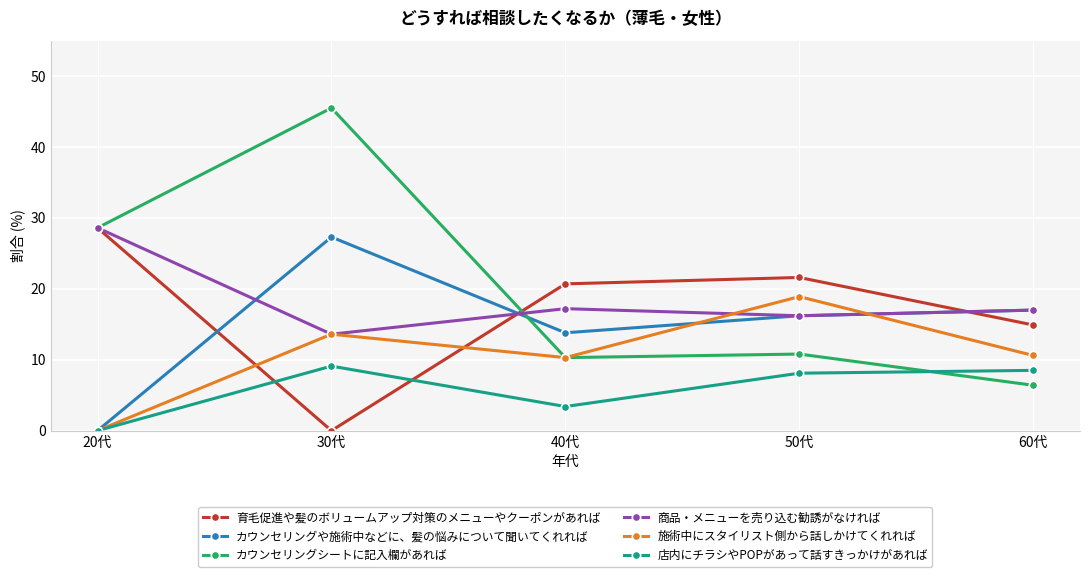

What is the total value across all series at 20代?

85.8